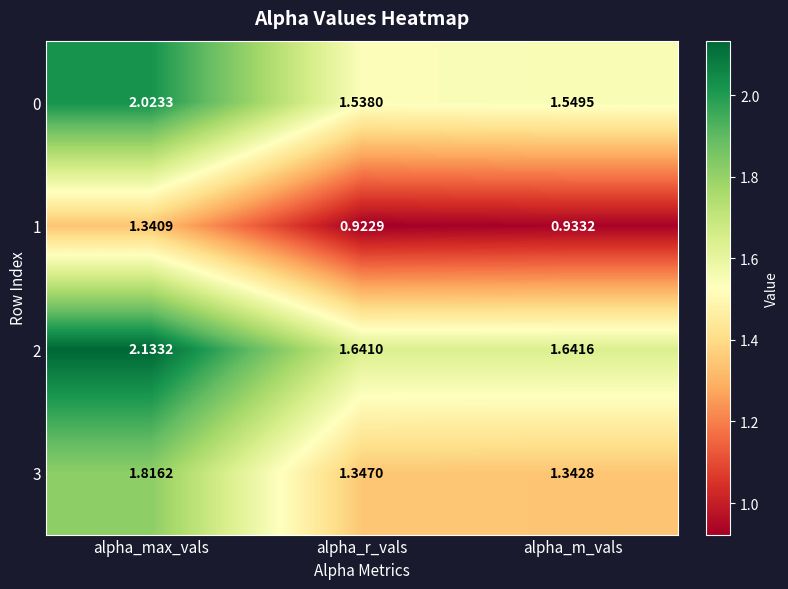

At which label does 0 reach its peak?

alpha_max_vals